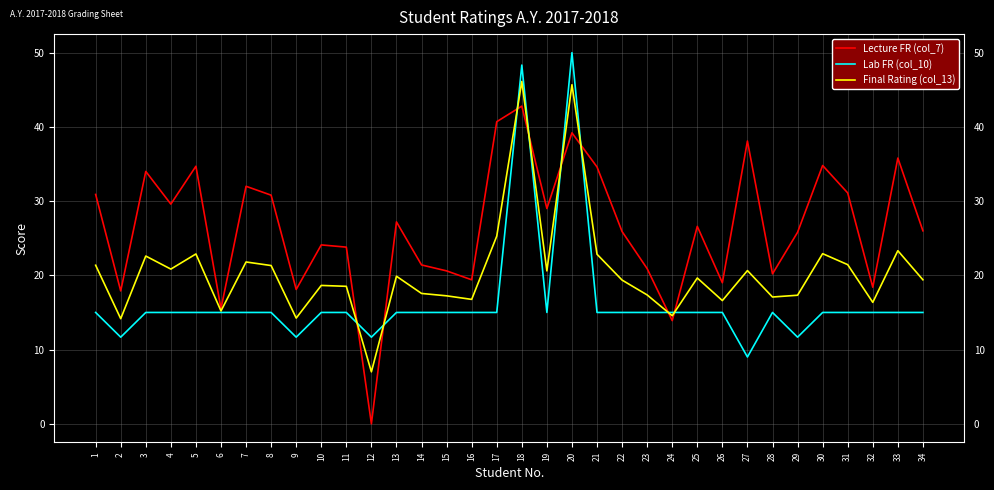

The value of Lecture FR (col_7) at 4 is 29.6. True or false?

True